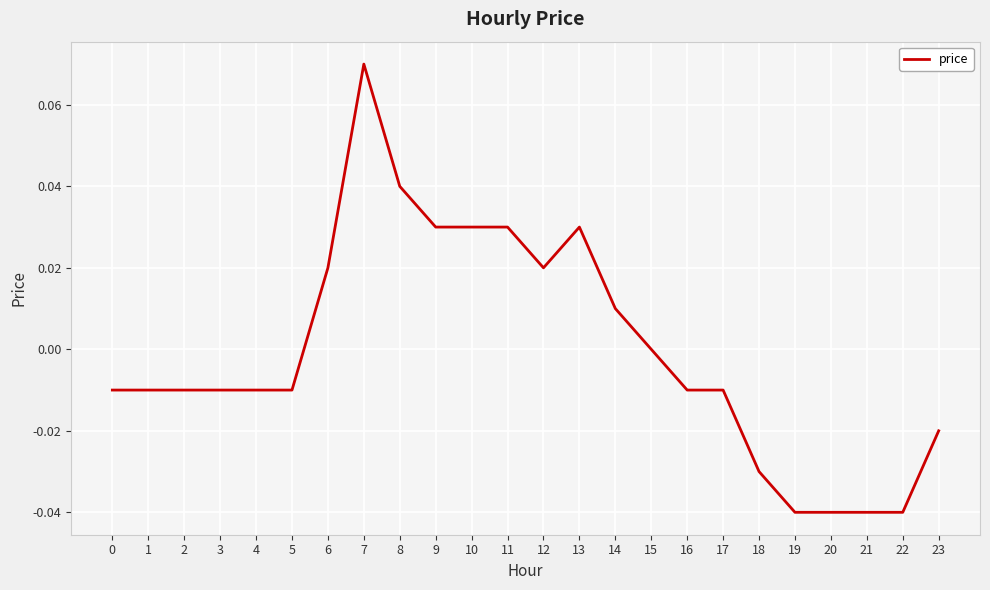

Which category has the highest value across all series?

7